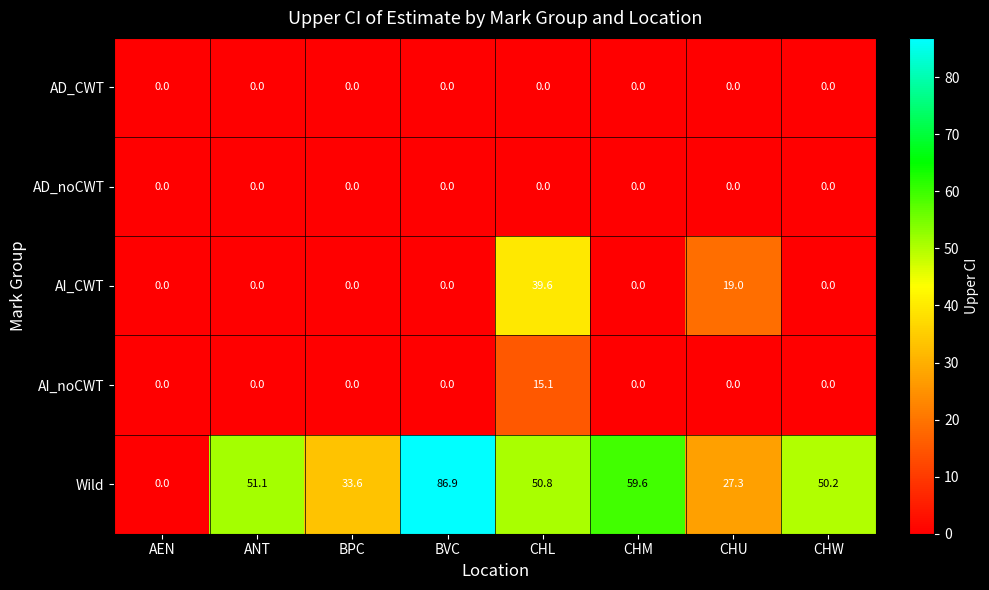

Which series changed the most between ANT and CHU?

Wild